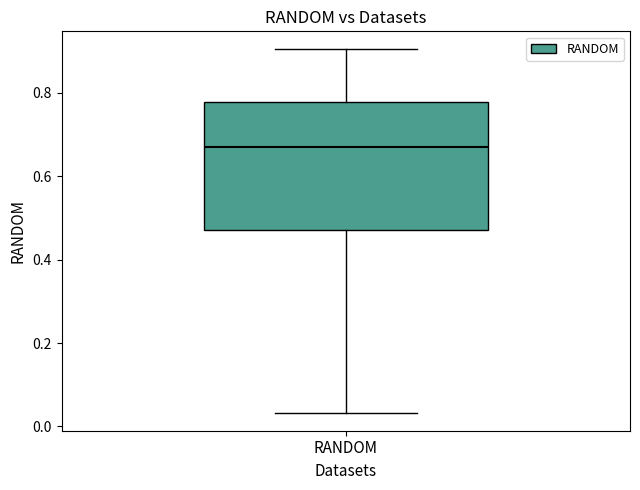

Transcribe this box plot: give where the median line is, the range the box spans, and where the two whiskers end, as read against the y-axis. The values are not printed on the chart, so give them approximately, as read against the axis.

median 0.66, box 0.48 to 0.78, whiskers 0.04 to 0.90